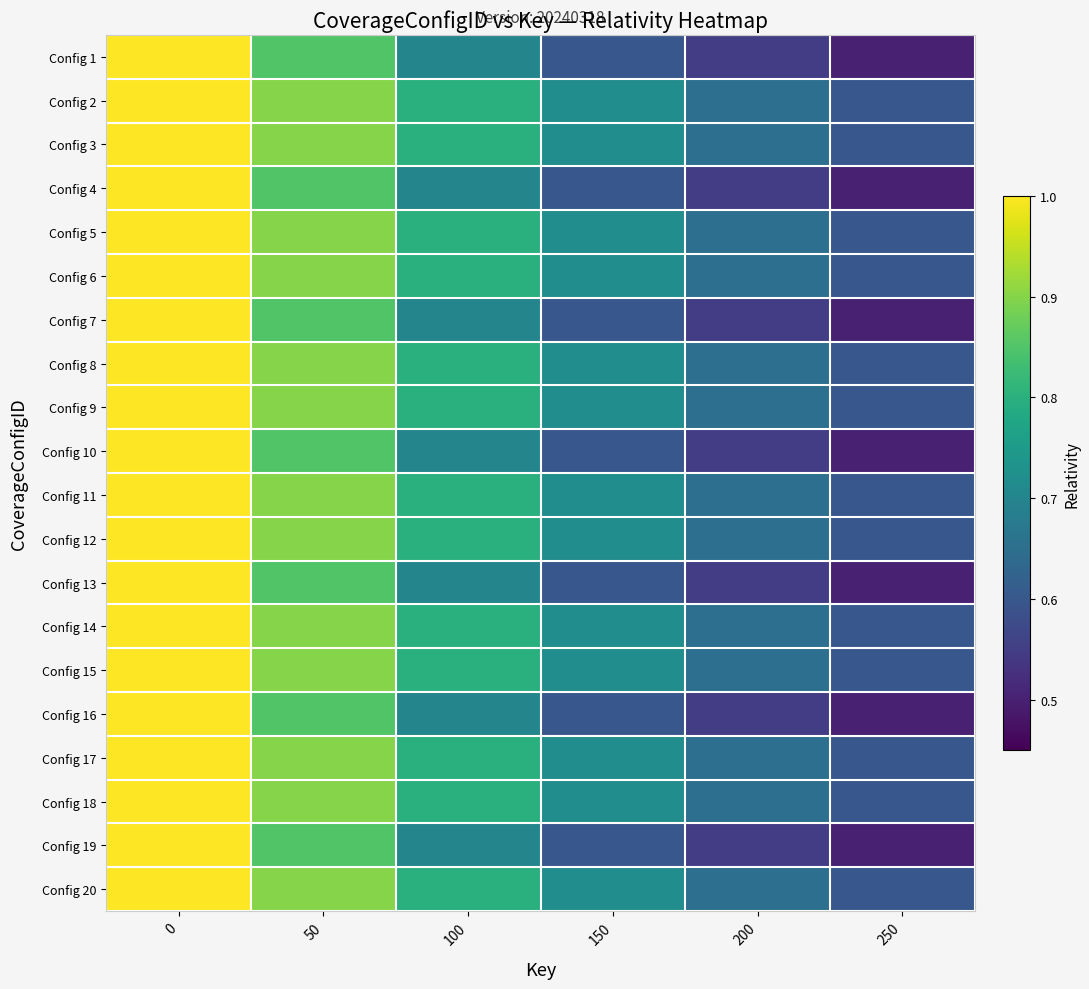

Reading right to left, extract all data points from this chart.

Config 1: 250=0.5	200=0.6	150=0.6	100=0.7	50=0.8	0=1.0
Config 2: 250=0.6	200=0.7	150=0.7	100=0.8	50=0.9	0=1.0
Config 3: 250=0.6	200=0.7	150=0.7	100=0.8	50=0.9	0=1.0
Config 4: 250=0.5	200=0.6	150=0.6	100=0.7	50=0.8	0=1.0
Config 5: 250=0.6	200=0.7	150=0.7	100=0.8	50=0.9	0=1.0
Config 6: 250=0.6	200=0.7	150=0.7	100=0.8	50=0.9	0=1.0
Config 7: 250=0.5	200=0.6	150=0.6	100=0.7	50=0.8	0=1.0
Config 8: 250=0.6	200=0.7	150=0.7	100=0.8	50=0.9	0=1.0
Config 9: 250=0.6	200=0.7	150=0.7	100=0.8	50=0.9	0=1.0
Config 10: 250=0.5	200=0.6	150=0.6	100=0.7	50=0.8	0=1.0
Config 11: 250=0.6	200=0.7	150=0.7	100=0.8	50=0.9	0=1.0
Config 12: 250=0.6	200=0.7	150=0.7	100=0.8	50=0.9	0=1.0
Config 13: 250=0.5	200=0.6	150=0.6	100=0.7	50=0.8	0=1.0
Config 14: 250=0.6	200=0.7	150=0.7	100=0.8	50=0.9	0=1.0
Config 15: 250=0.6	200=0.7	150=0.7	100=0.8	50=0.9	0=1.0
Config 16: 250=0.5	200=0.6	150=0.6	100=0.7	50=0.8	0=1.0
Config 17: 250=0.6	200=0.7	150=0.7	100=0.8	50=0.9	0=1.0
Config 18: 250=0.6	200=0.7	150=0.7	100=0.8	50=0.9	0=1.0
Config 19: 250=0.5	200=0.6	150=0.6	100=0.7	50=0.8	0=1.0
Config 20: 250=0.6	200=0.7	150=0.7	100=0.8	50=0.9	0=1.0